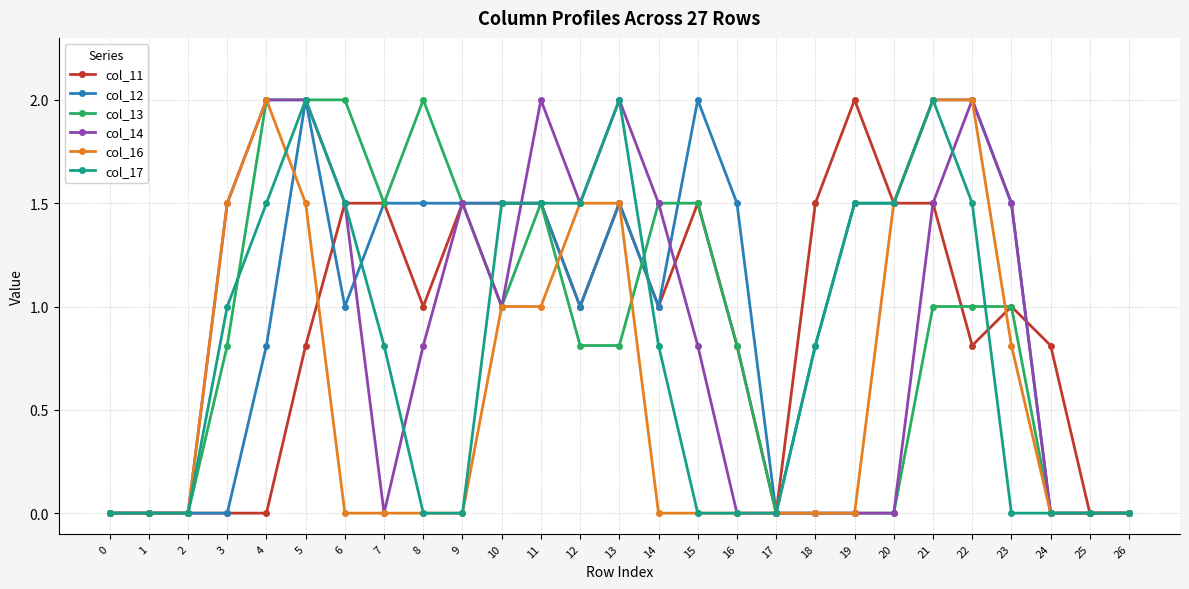

How many lines are shown in the chart?

6